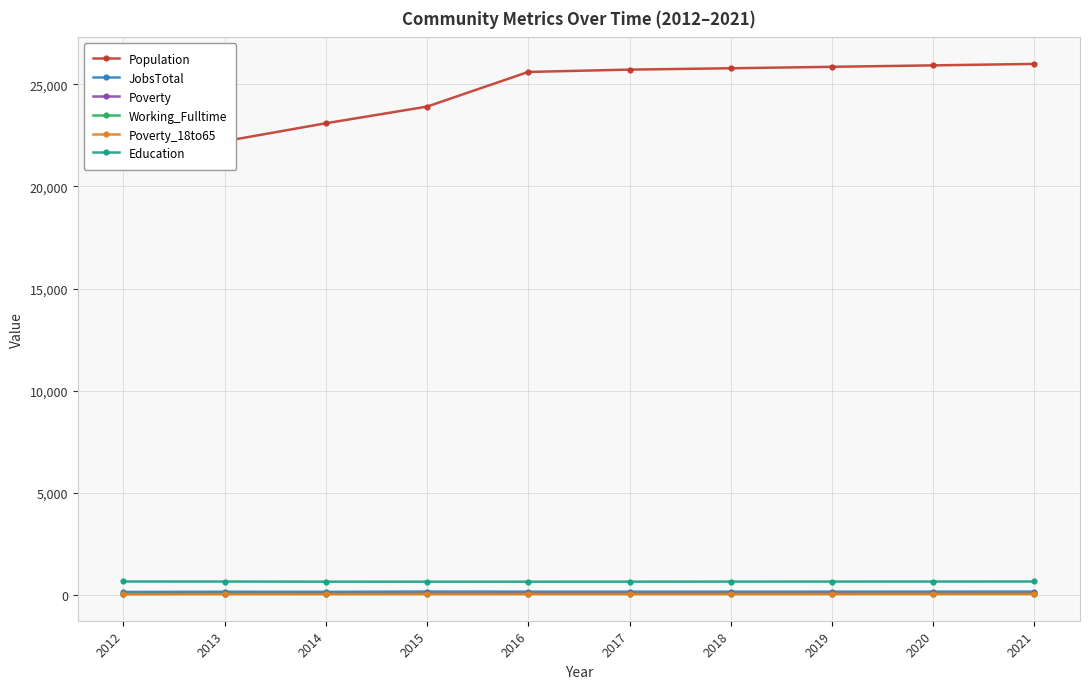

How many data points in JobsTotal are above 146?

4